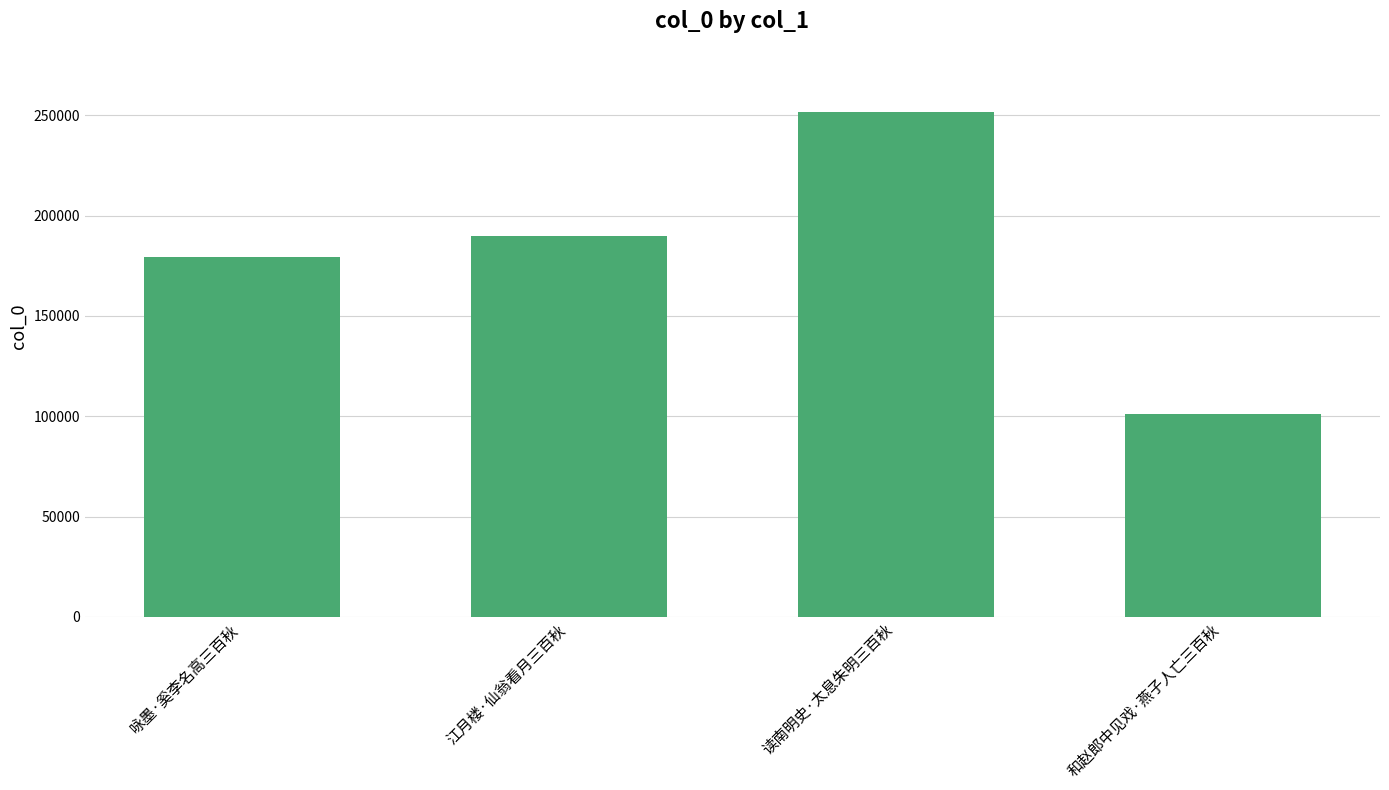

How many data points are less than 189721?

2